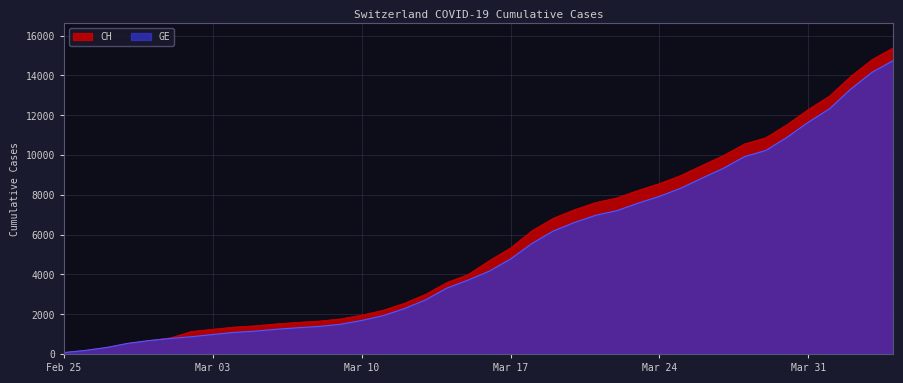

How many data points in CH are less than 4691?

20